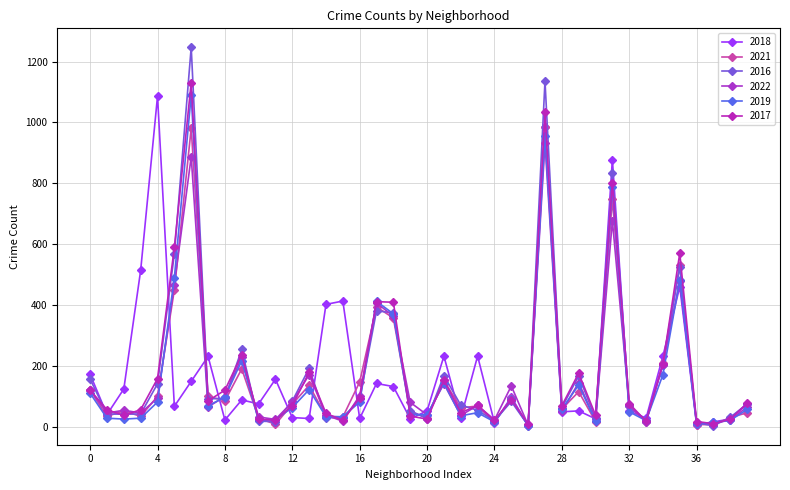

Does the chart have visible grid lines?

Yes